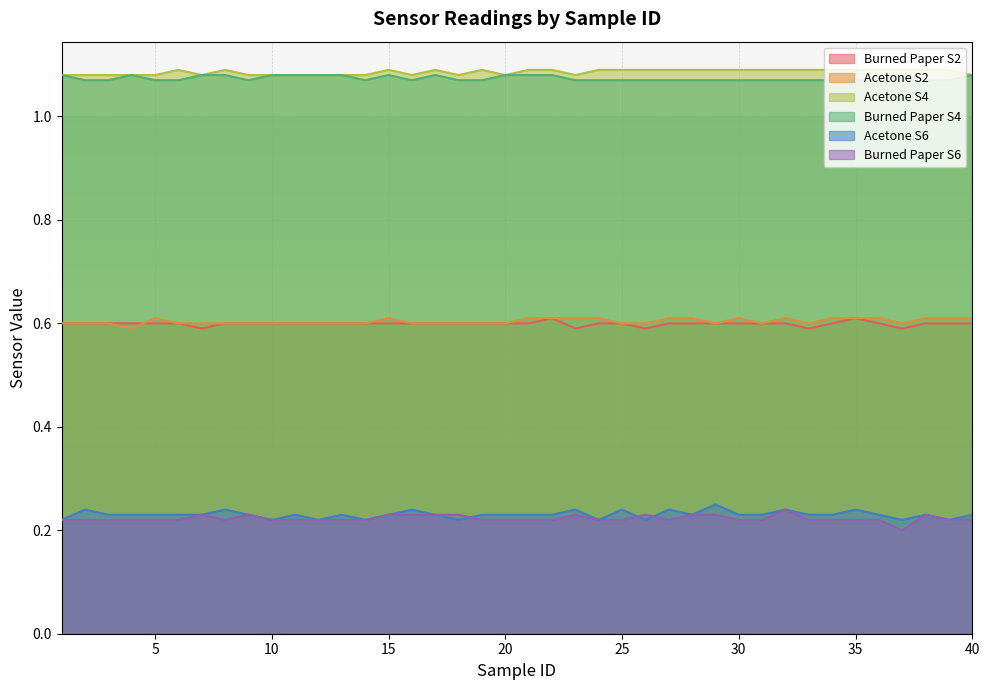

True or false: Acetone S4 and Acetone S6 cross at least once.

False